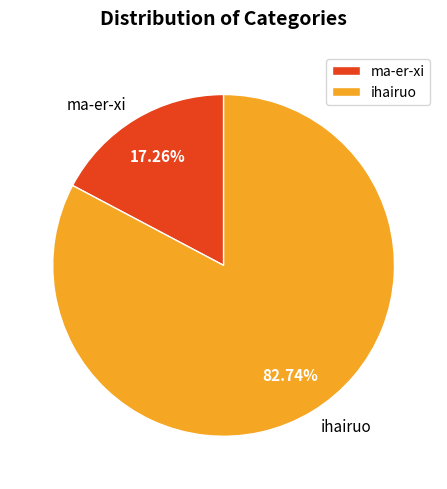

Count the number of slices in the pie.

2